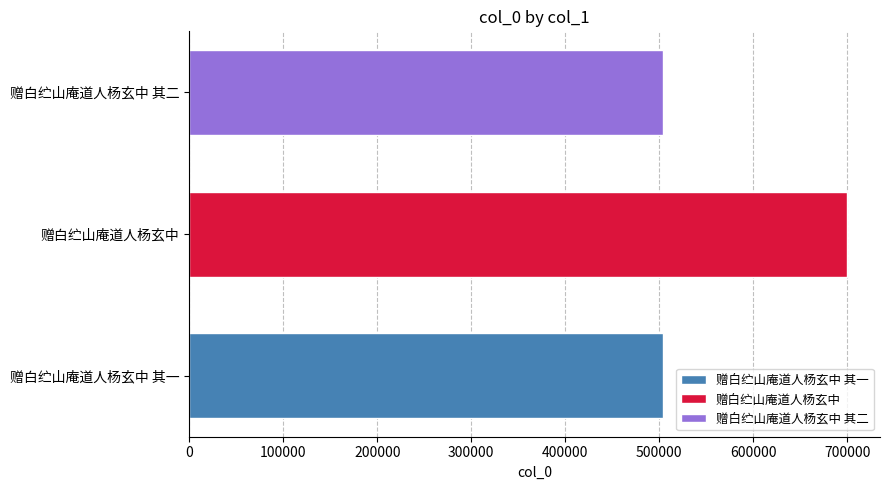

The value at 赠白纻山庵道人杨玄中 其二 is 311328. True or false?

False